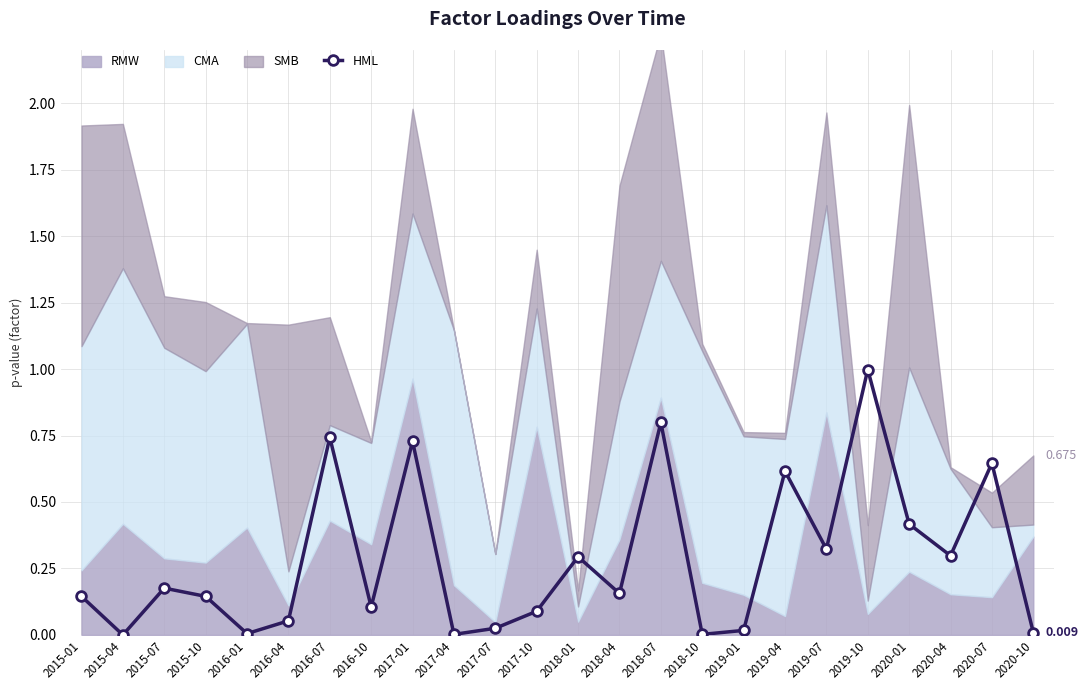

How many lines are shown in the chart?

1